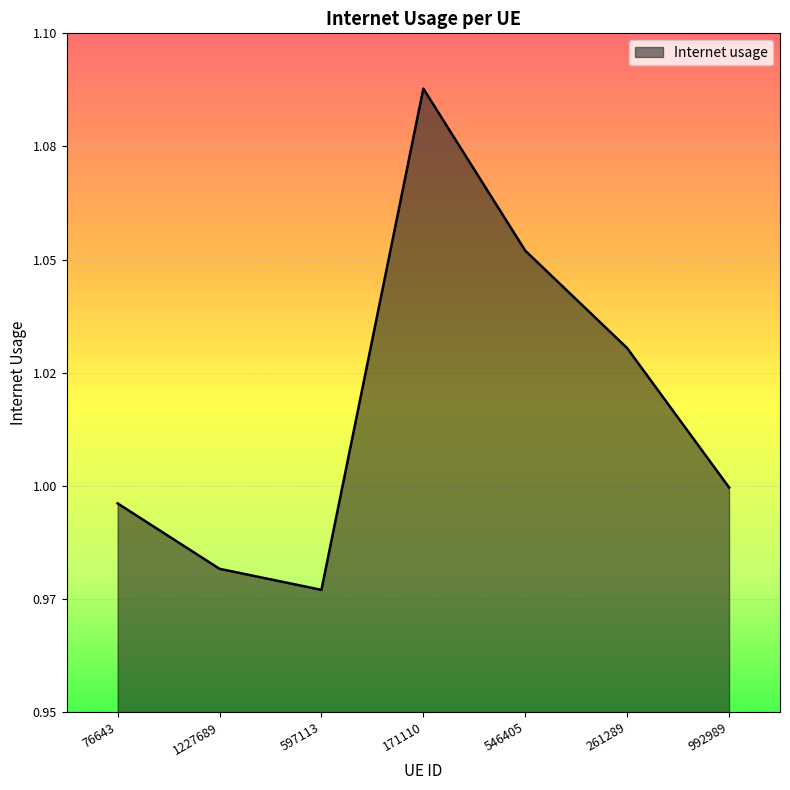

Approximately how many times larger is the value at 261289 compared to 546405?

1.0